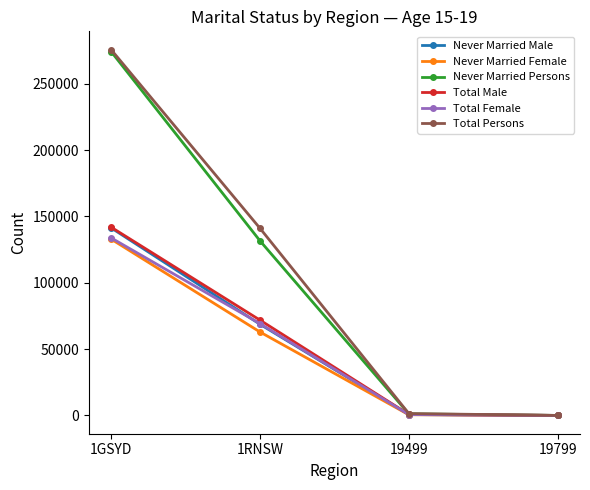

Which label corresponds to the largest value in the chart?

1GSYD